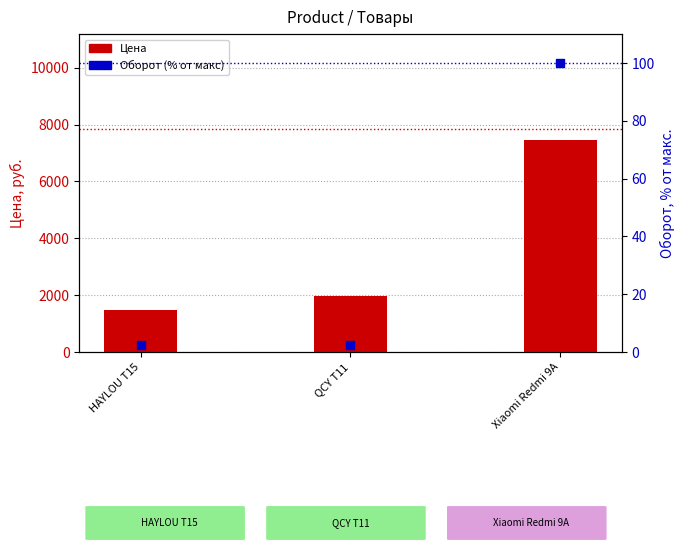

Which series reaches the minimum Y coordinate?

Оборот (% от макс)